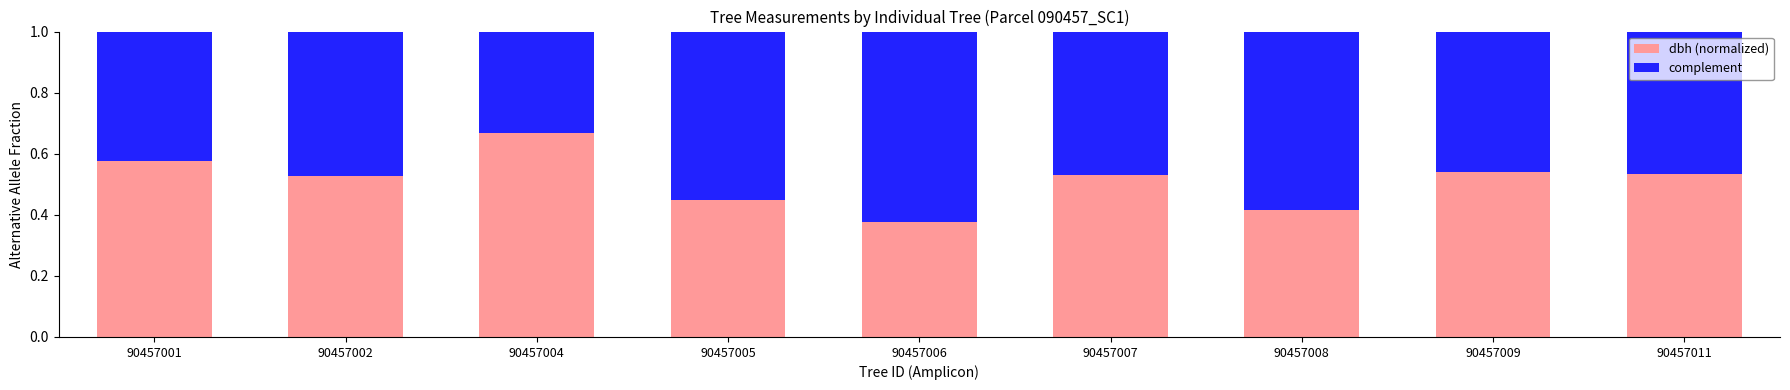

The value of dbh (normalized) at 90457011 is 0.3. True or false?

False